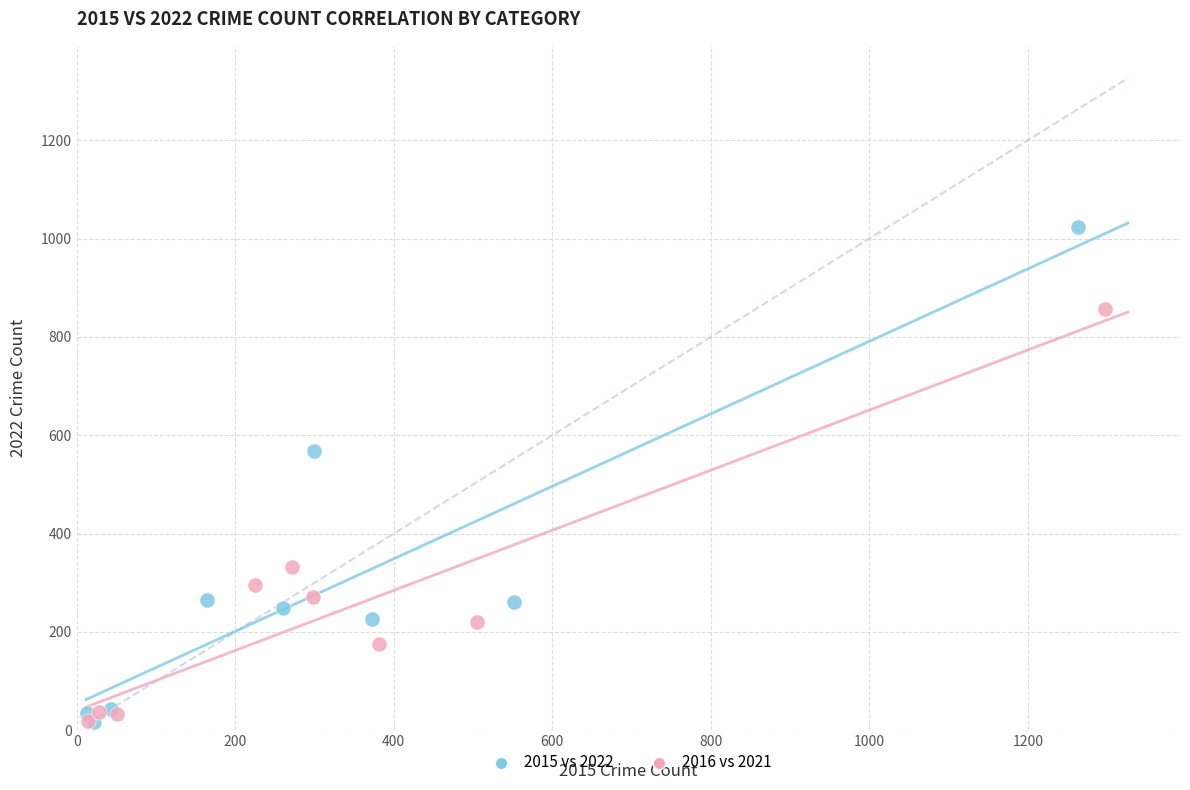

Which series contains the highest Y value?

2015 vs 2022